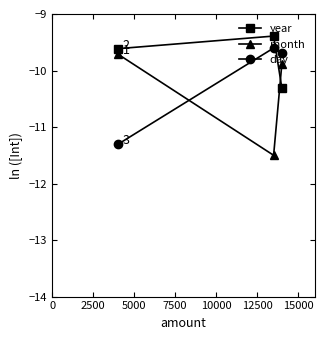

What is the highest value of the year series?

-9.4